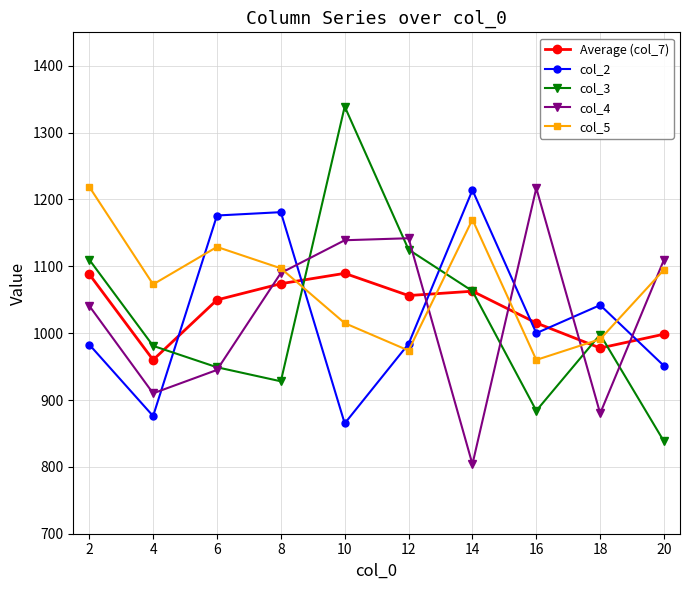

At which category does Average (col_7) reach its first local peak?

10